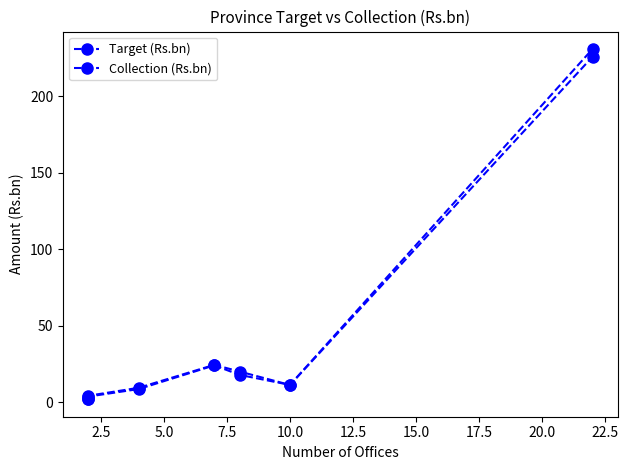

The value of Target (Rs.bn) at 7.5 is 7.9. True or false?

False